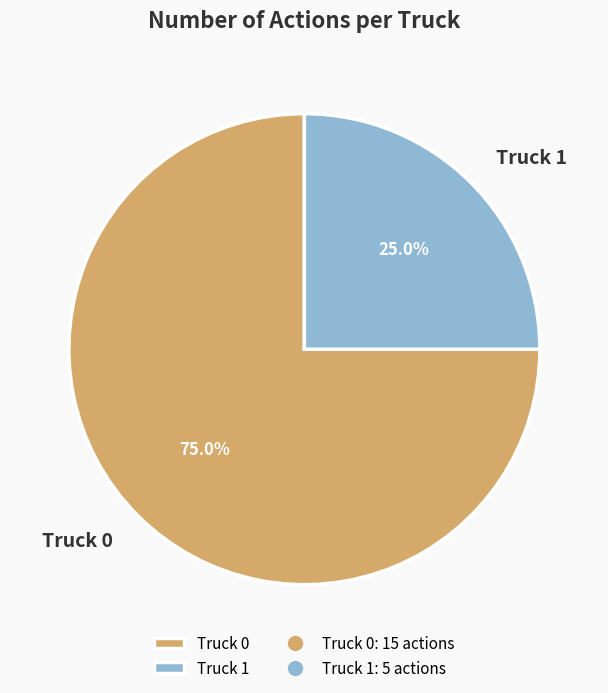

To the nearest percent, what portion does Truck 0 represent?

75%